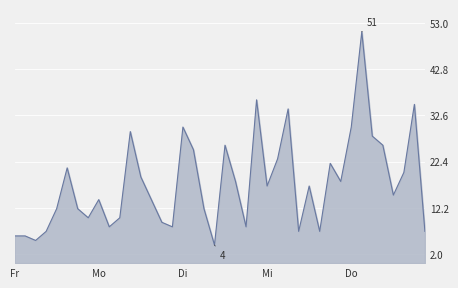

What is the maximum value shown in the chart?

51